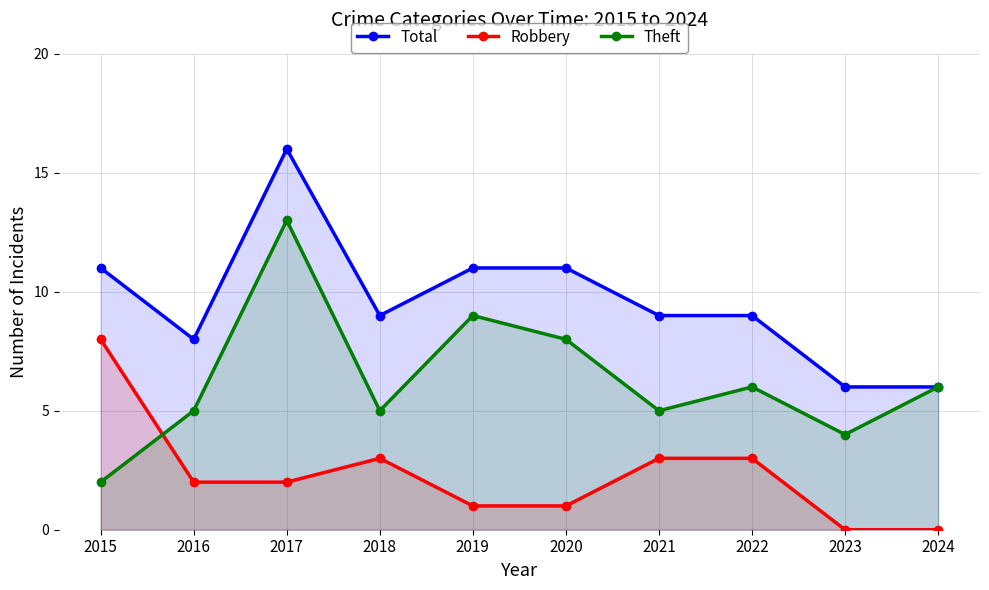

Reading left to right, what are all the values shown in this chart?

Total: 11	8	16	9	11	11	9	9	6	6
Robbery: 8	2	2	3	1	1	3	3	0	0
Theft: 2	5	13	5	9	8	5	6	4	6